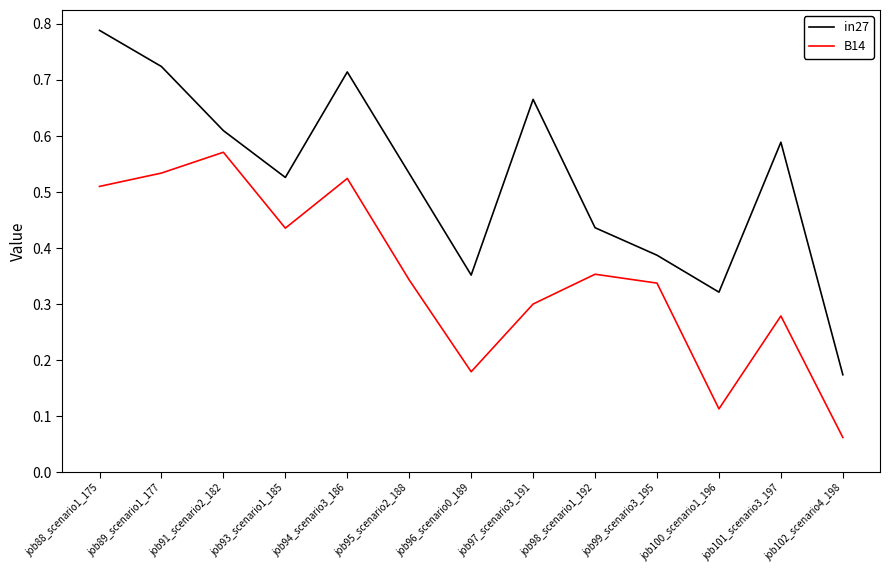

Rank the series by their average value, from highest to lowest.

in27, B14